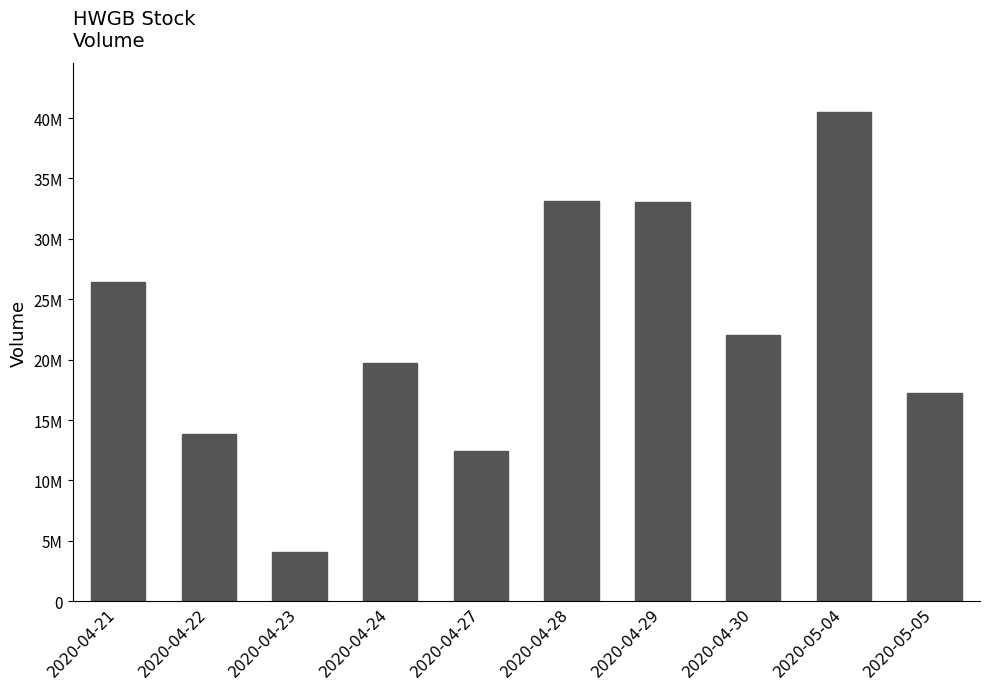

True or false: the data shows 22453556 at 2020-05-05.

False